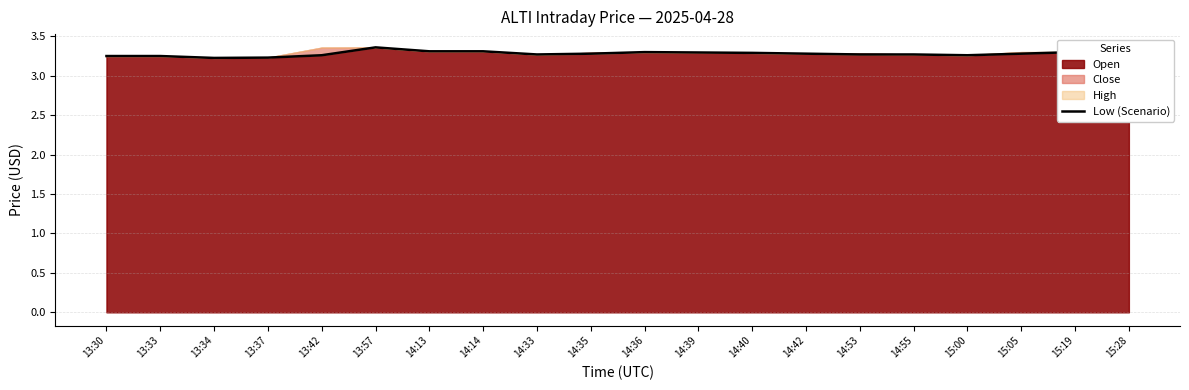

The value at 13:42 is 1.9. True or false?

False